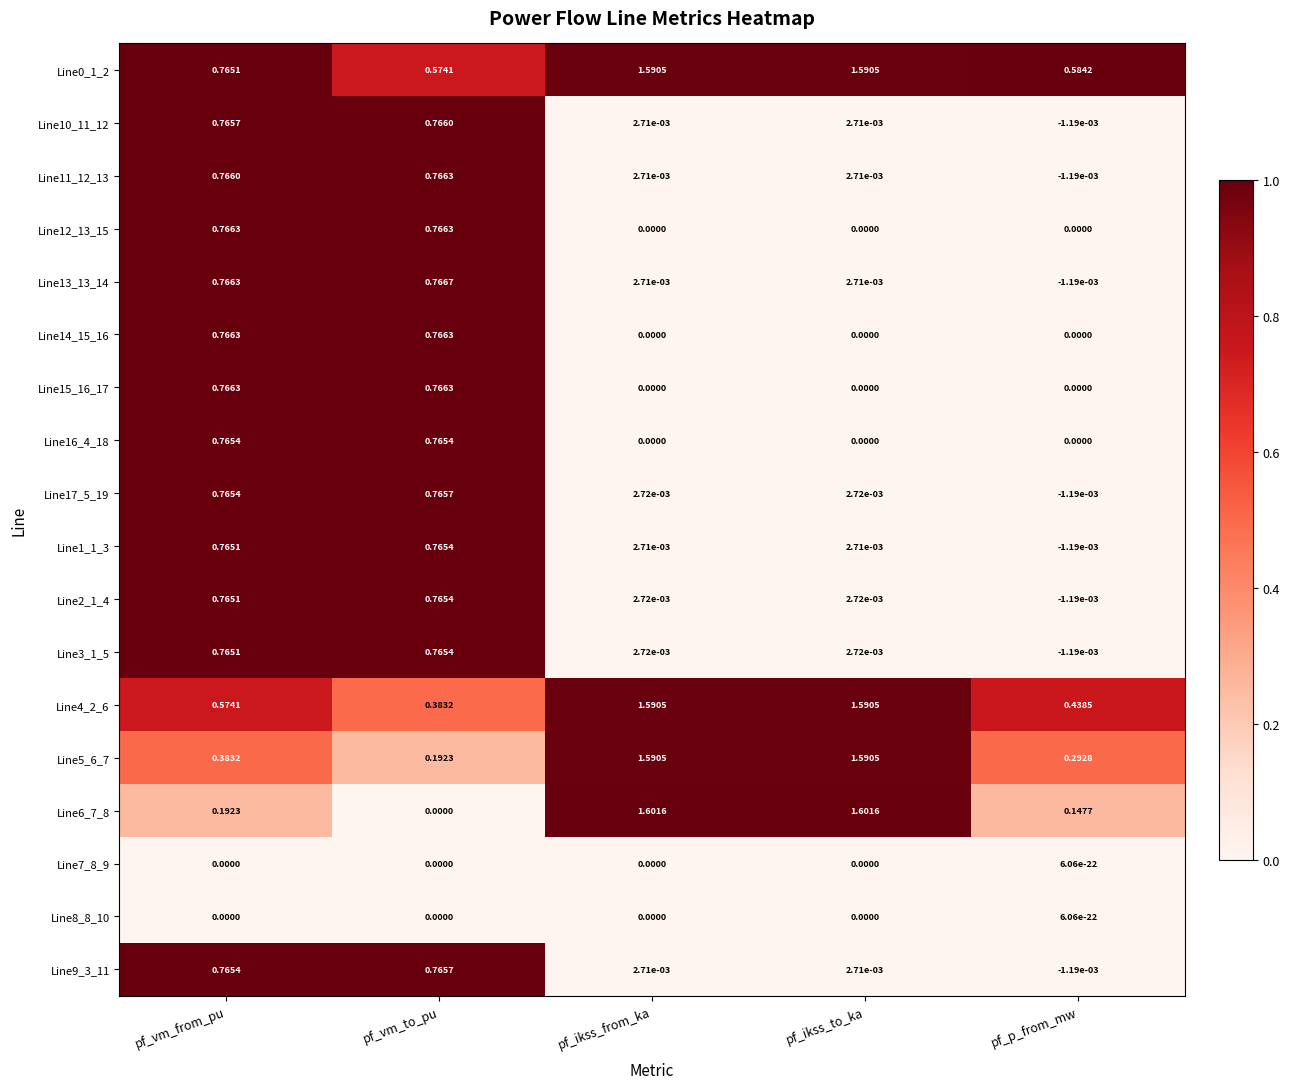

Is the value of Line14_15_16 at pf_vm_from_pu greater than the value of Line9_3_11 at pf_vm_to_pu?

Yes